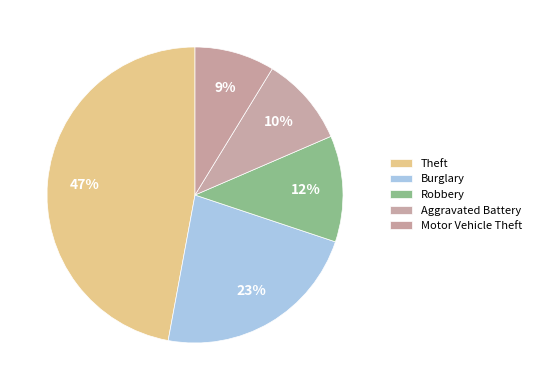

Count the number of slices in the pie.

5